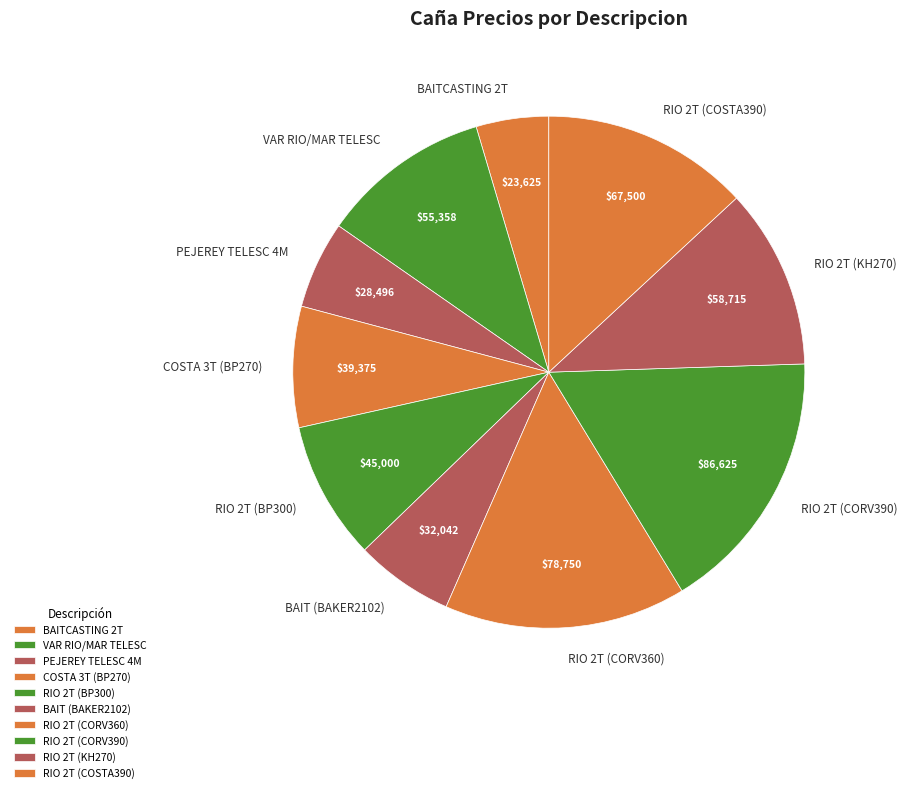

To the nearest percent, what is the average slice percentage?

10%